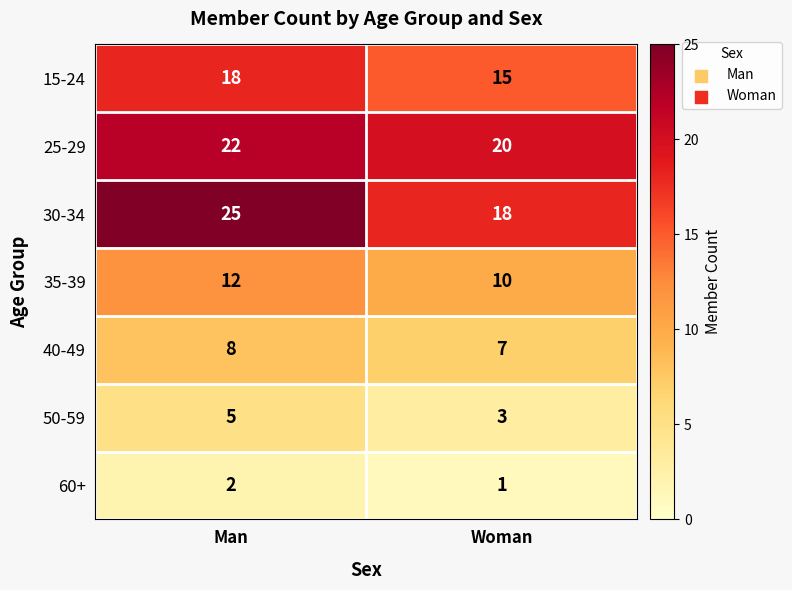

What is the sum of all 35-39 values?

22